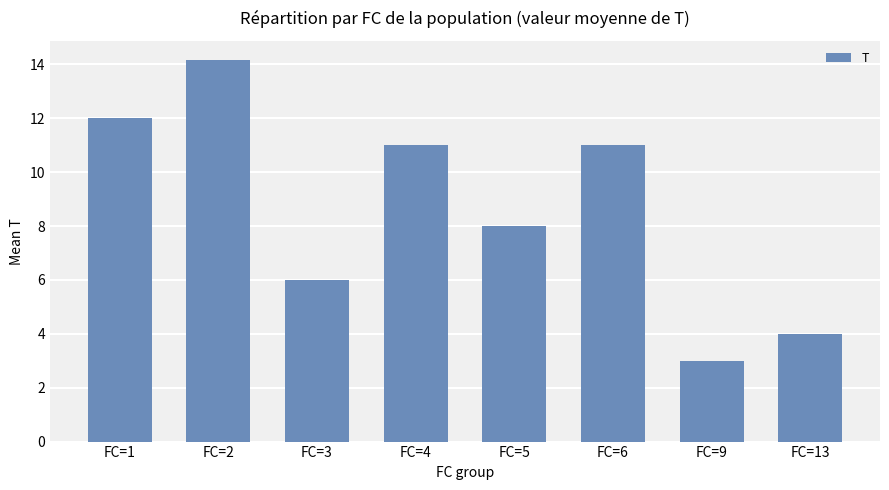

What is the change in value from FC=4 to FC=9?

-8.0